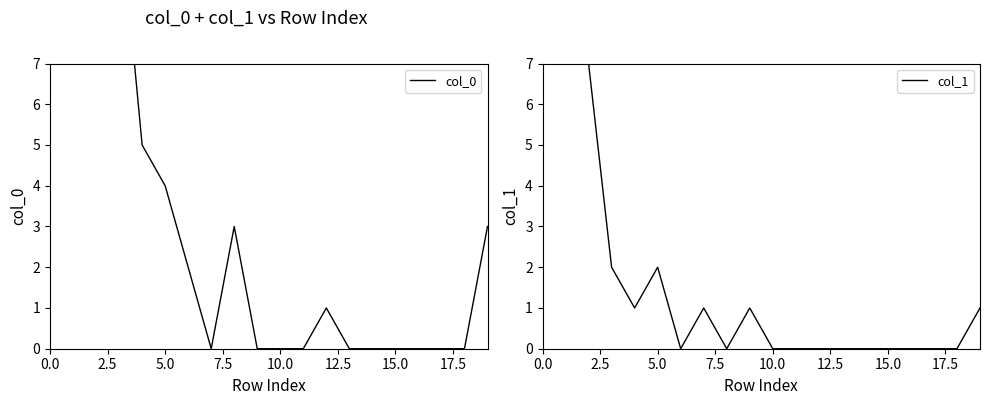

What is the average value of the col_1 series?

33